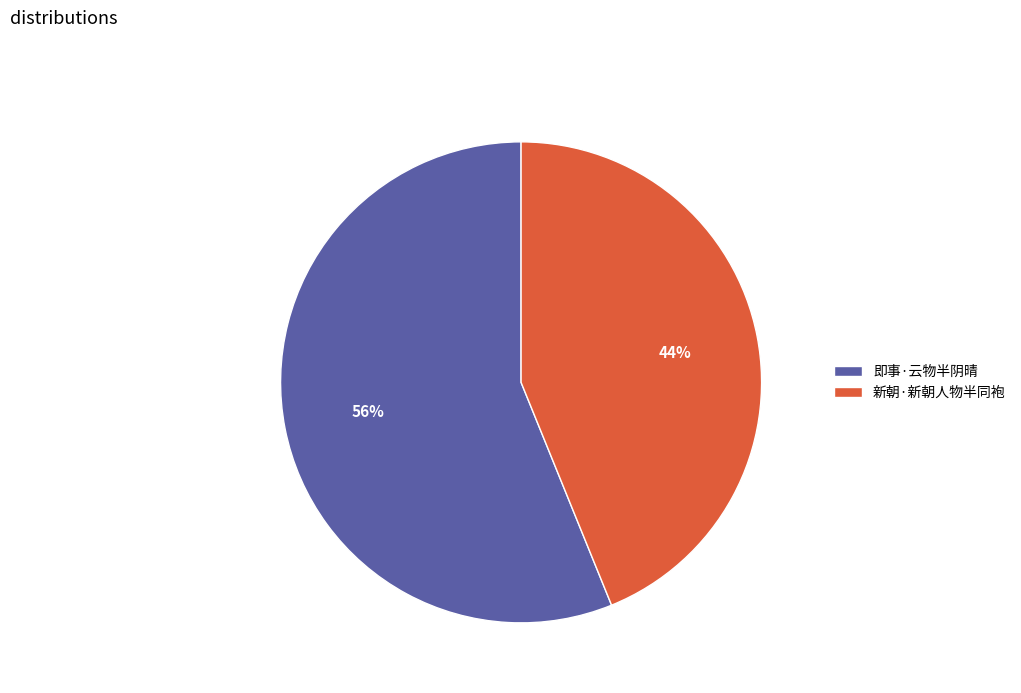

Combined, do 新朝·新朝人物半同袍 and 即事·云物半阴晴 account for over 50%?

Yes